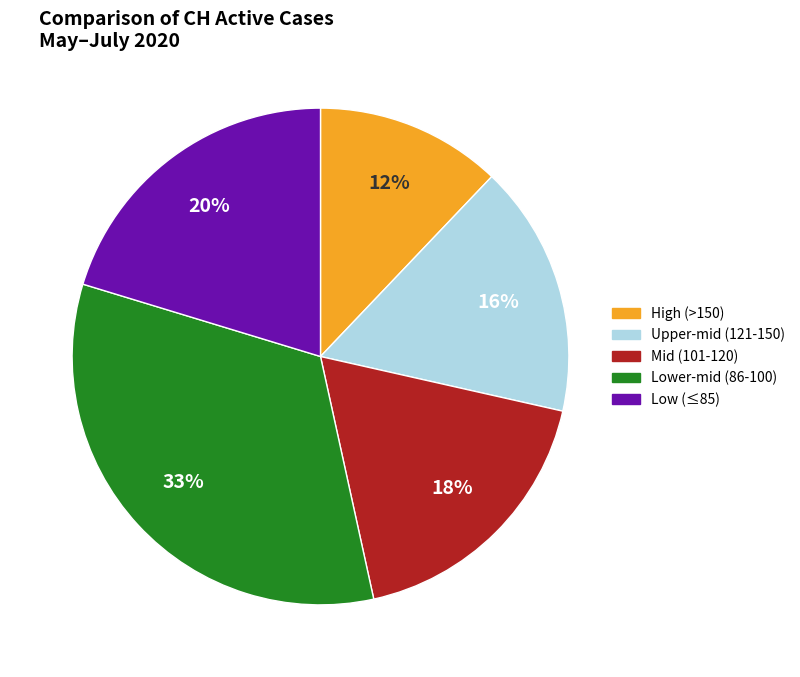

How many segments does this pie chart have?

5